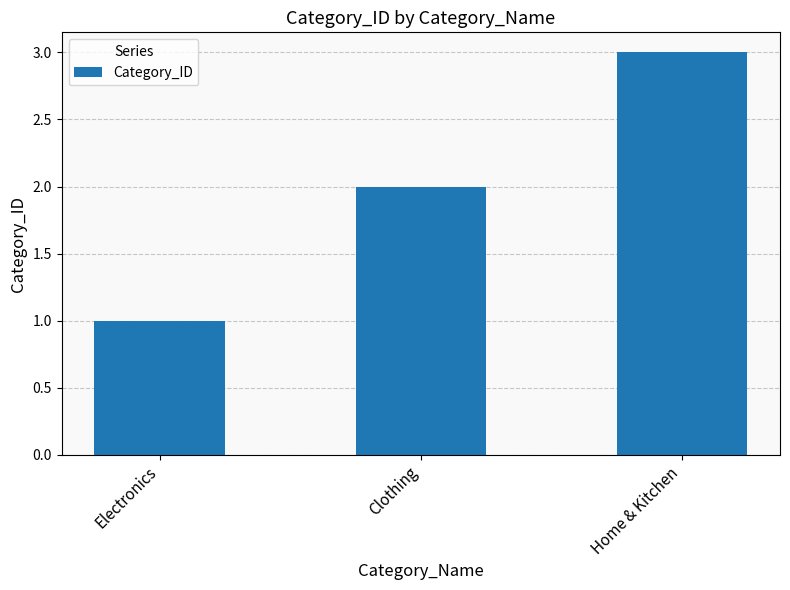

How many bars are there in total?

3